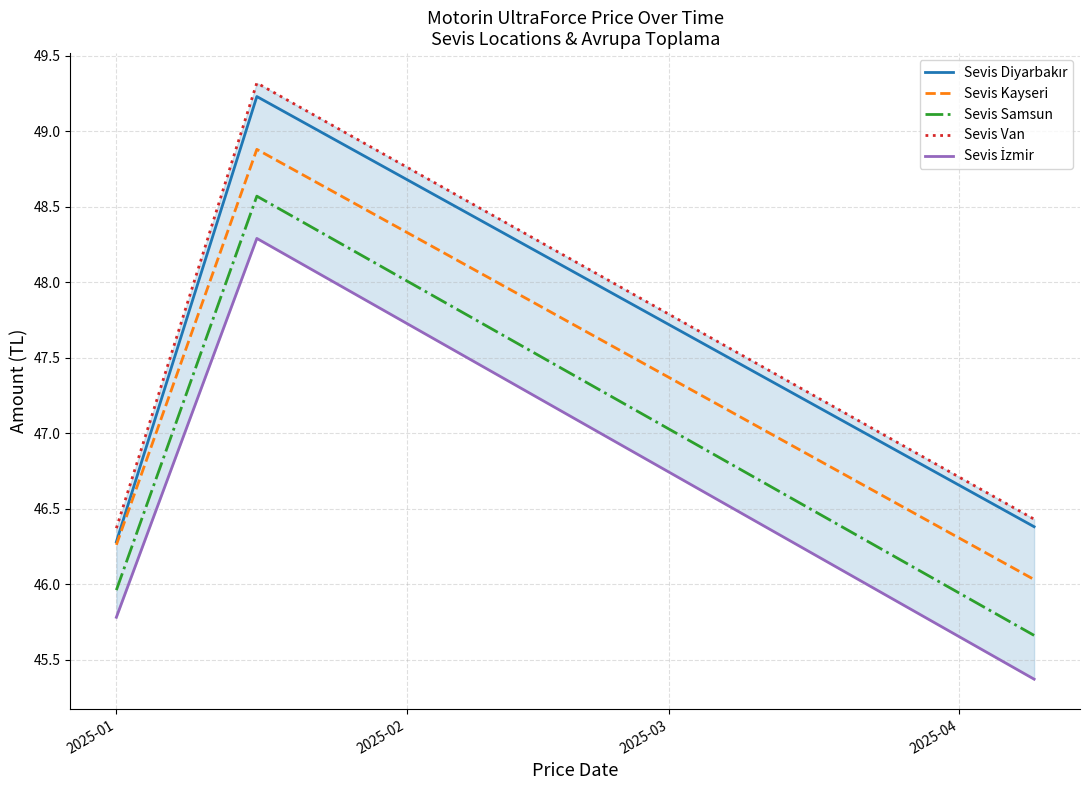

What is the greatest value displayed?

49.3